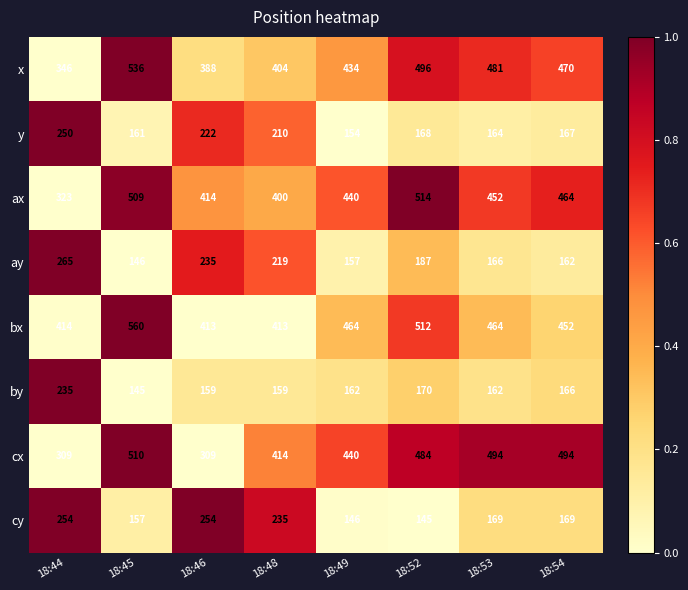

Rank the series at 18:46 from highest to lowest value.

ax, bx, x, cx, cy, ay, y, by